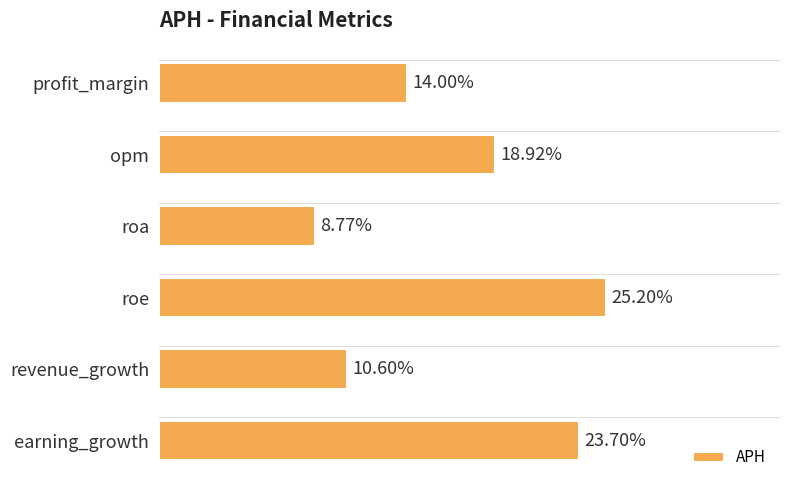

Which label corresponds to the largest value in the chart?

roe